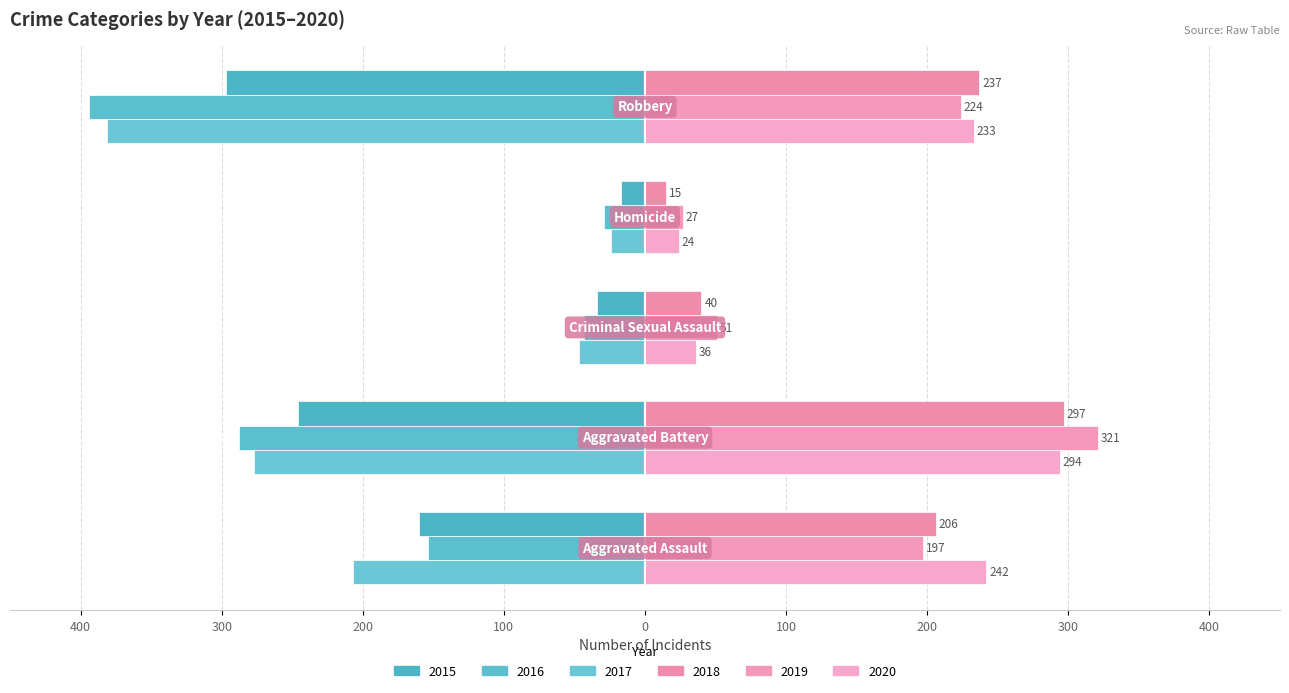

Reading right to left, what are all the values shown in this chart?

2015: Robbery=-297	Homicide=-17	Criminal Sexual Assault=-34	Aggravated Battery=-246	Aggravated Assault=-160
2016: Robbery=-394	Homicide=-29	Criminal Sexual Assault=-43	Aggravated Battery=-288	Aggravated Assault=-154
2017: Robbery=-381	Homicide=-24	Criminal Sexual Assault=-47	Aggravated Battery=-277	Aggravated Assault=-207
2018: Robbery=237	Homicide=15	Criminal Sexual Assault=40	Aggravated Battery=297	Aggravated Assault=206
2019: Robbery=224	Homicide=27	Criminal Sexual Assault=51	Aggravated Battery=321	Aggravated Assault=197
2020: Robbery=233	Homicide=24	Criminal Sexual Assault=36	Aggravated Battery=294	Aggravated Assault=242